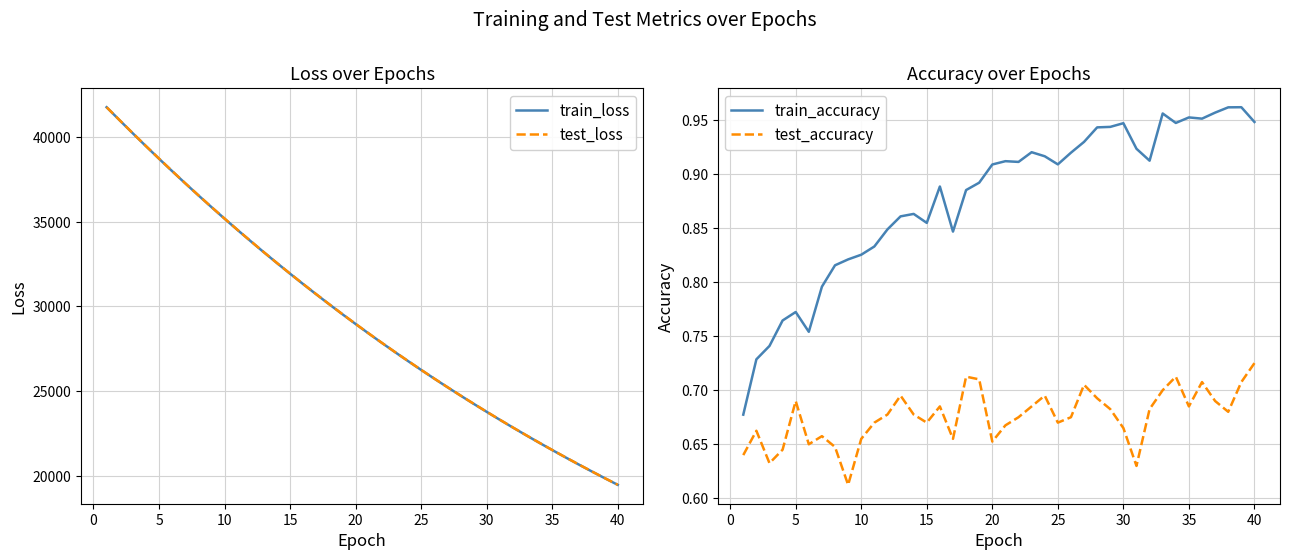

What is the lowest value of the test_loss series?

19493.0